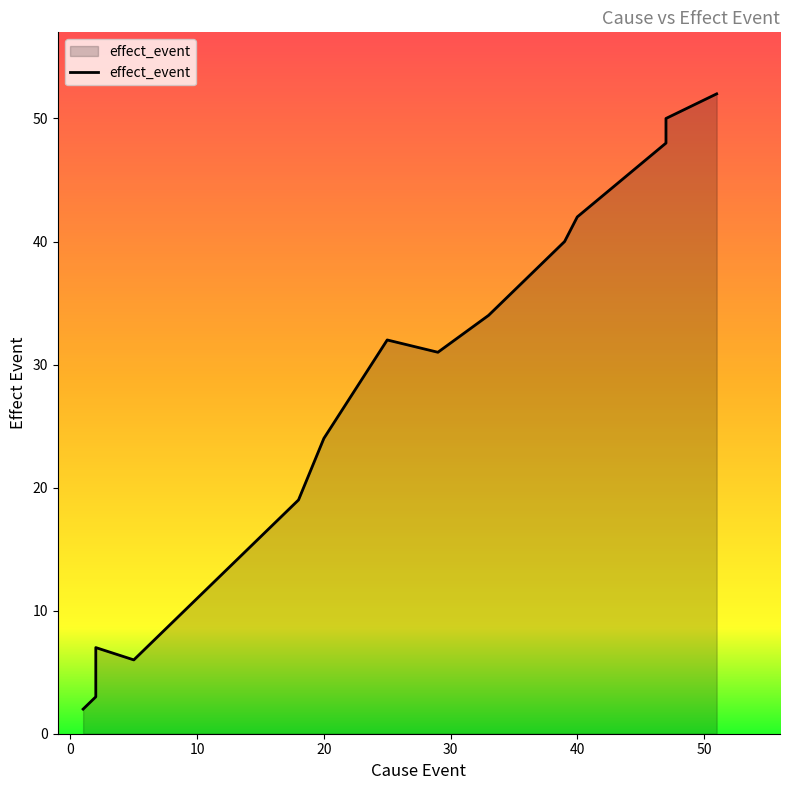

What is the average value?

24